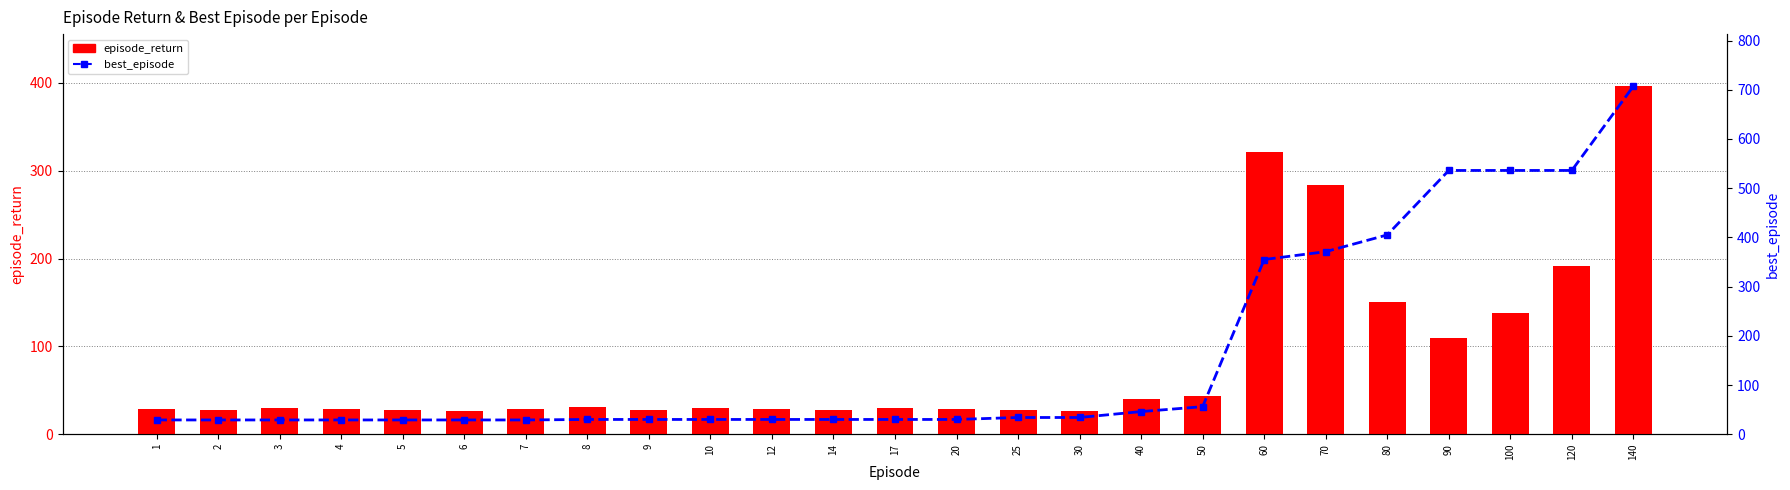

At which label does best_episode reach its minimum?

1